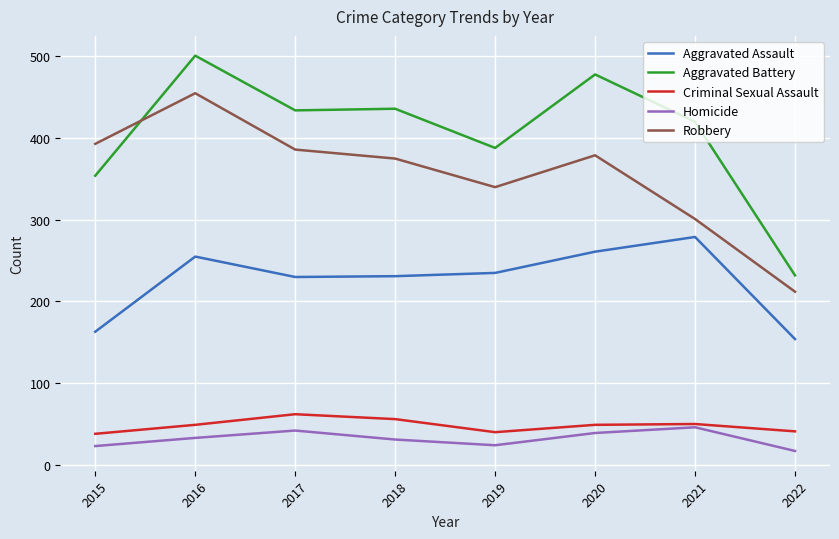

Which series has the largest total across all categories?

Aggravated Battery